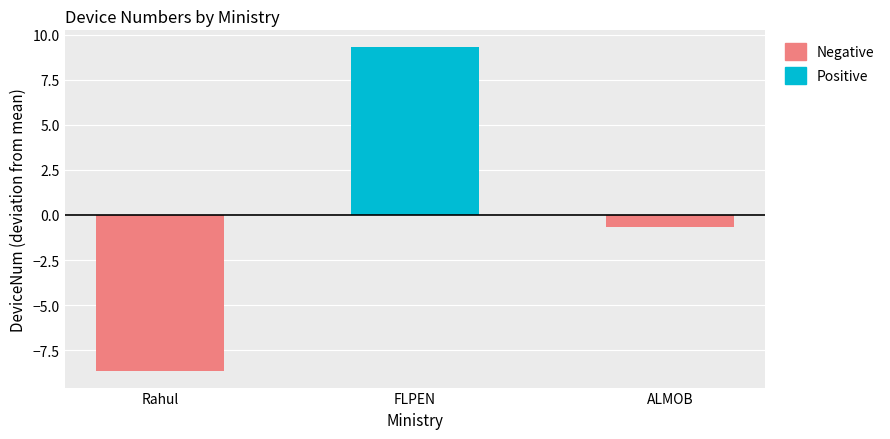

What are all the series names shown in the legend?

Positive, Negative